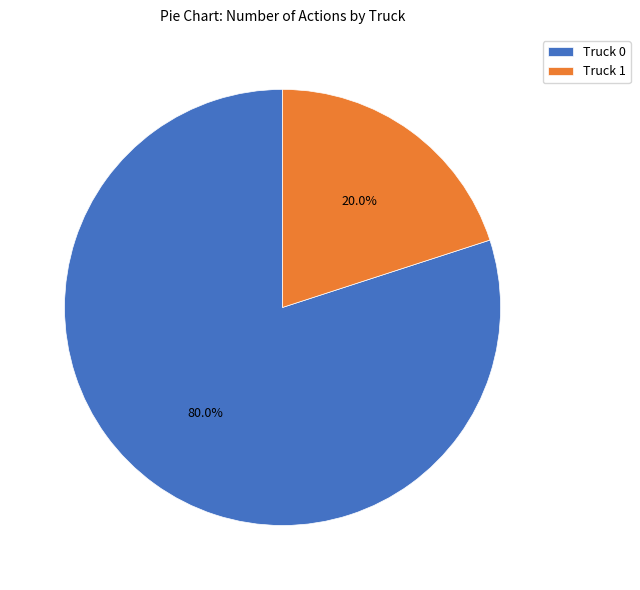

Count the number of slices in the pie.

2